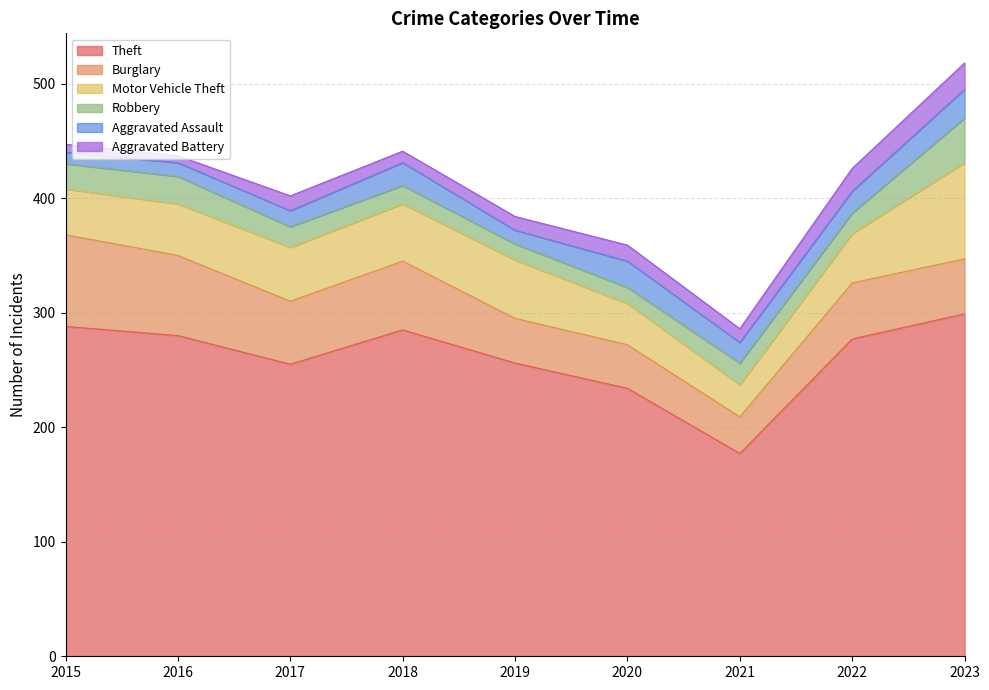

True or false: Aggravated Assault and Motor Vehicle Theft intersect in this chart.

False